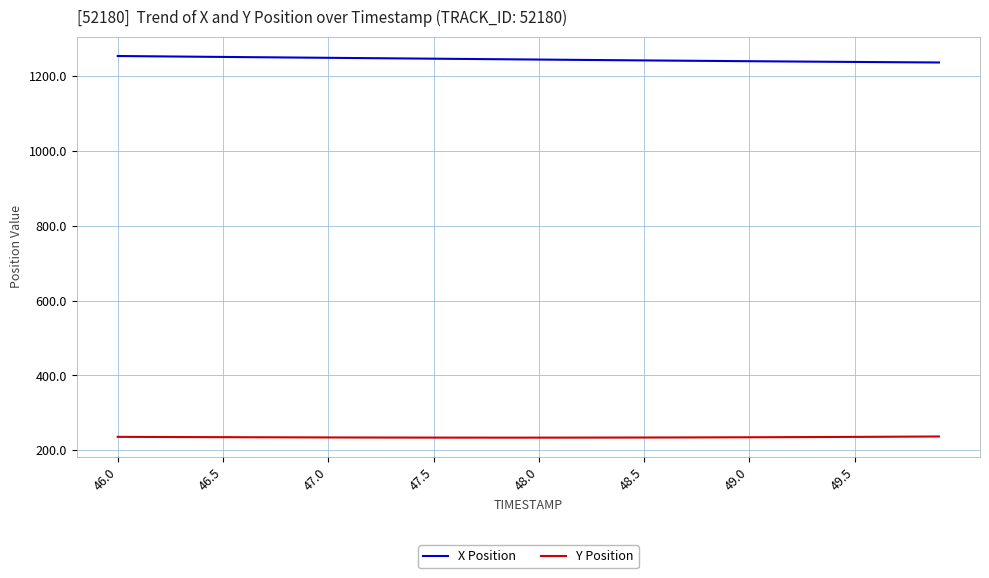

List the series in order of their overall mean, highest first.

X Position, Y Position